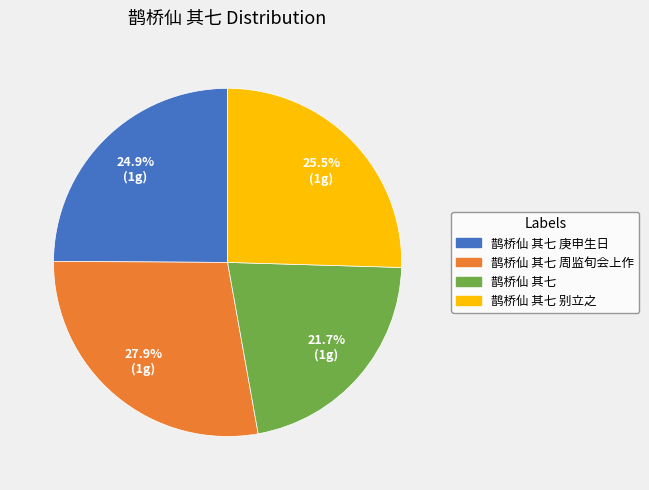

Does any single category account for the majority?

No